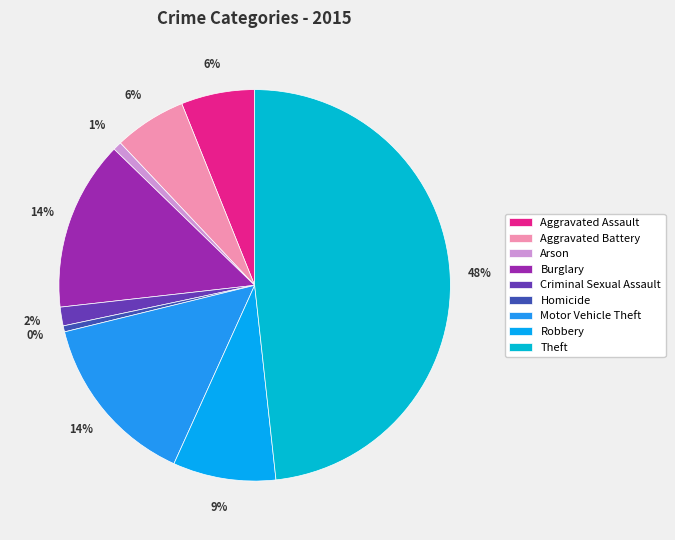

How many segments does this pie chart have?

9